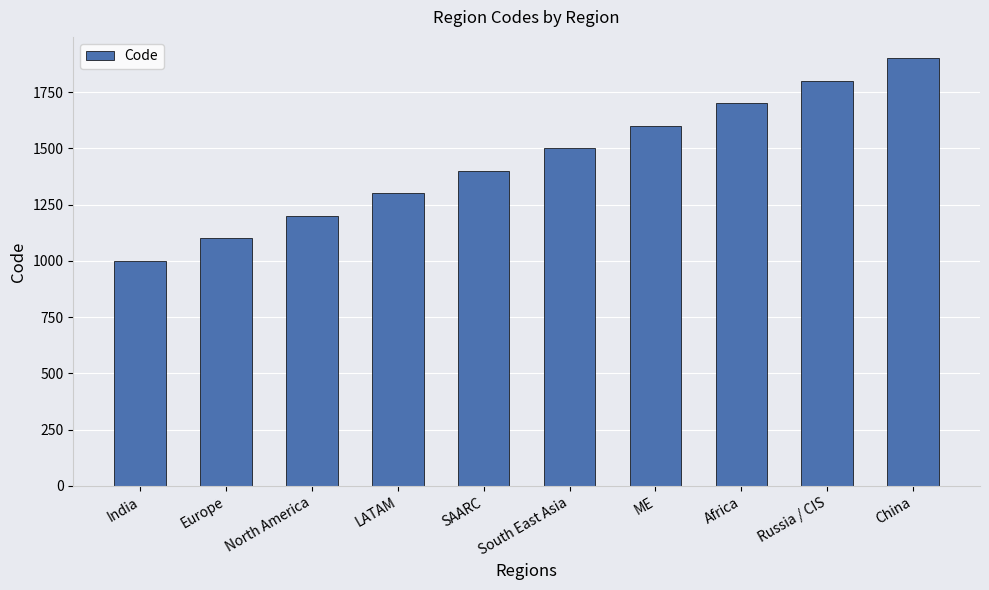

Count the values in the range 1200 to 1700.

6